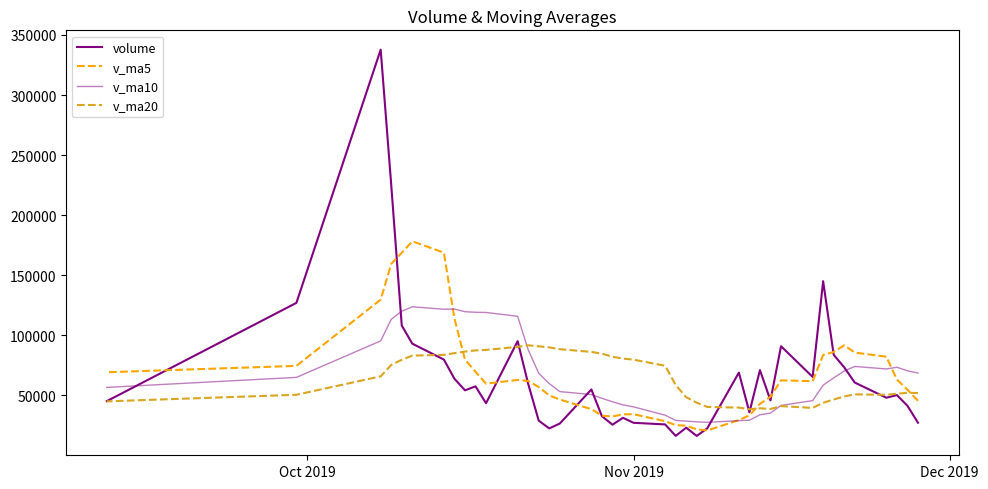

Which series has the largest range (max minus min)?

volume